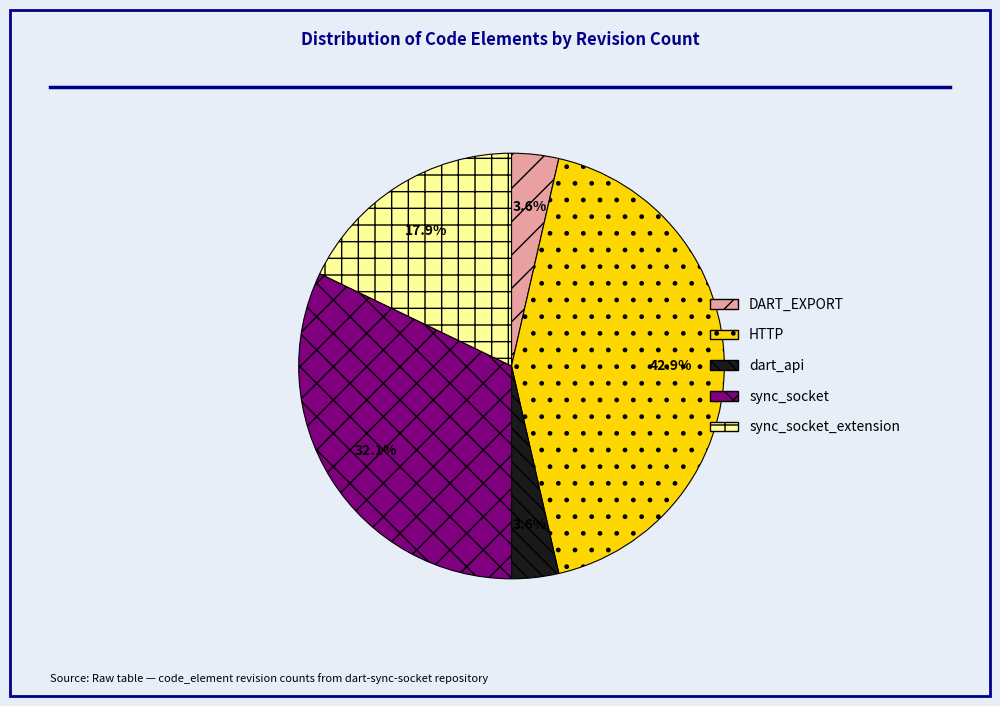

What percentage is the sync_socket_extension slice, to the nearest percent?

18%